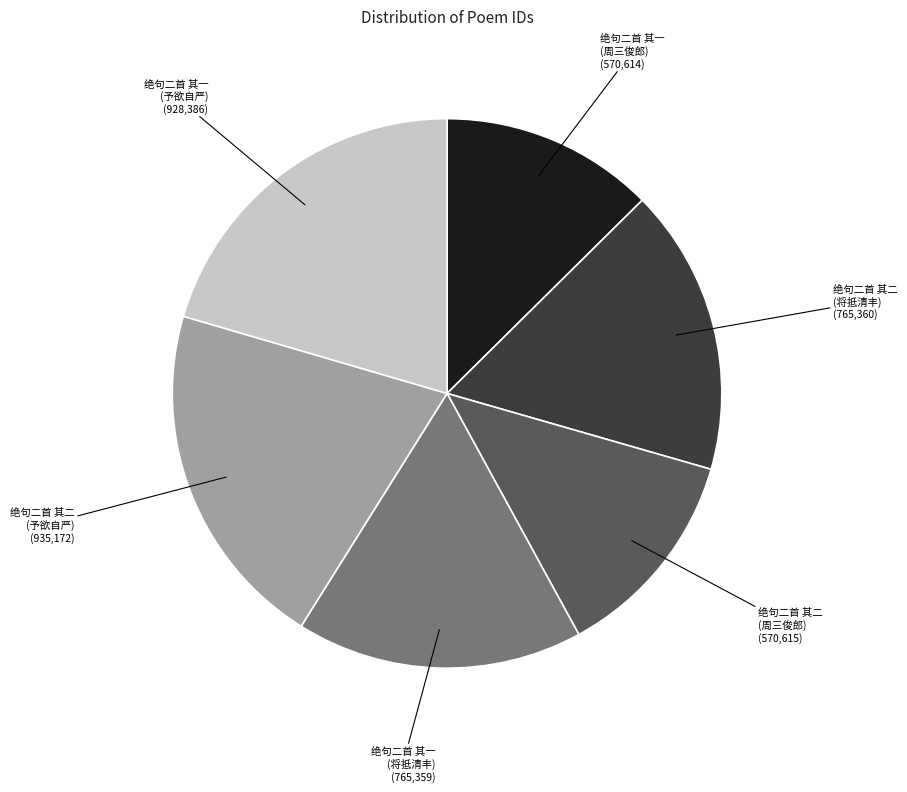

Is there any slice that represents more than half of the pie?

No